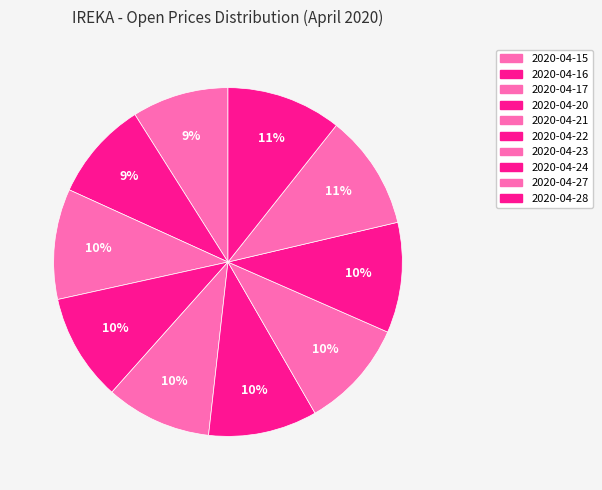

How many slices are in this pie chart?

10